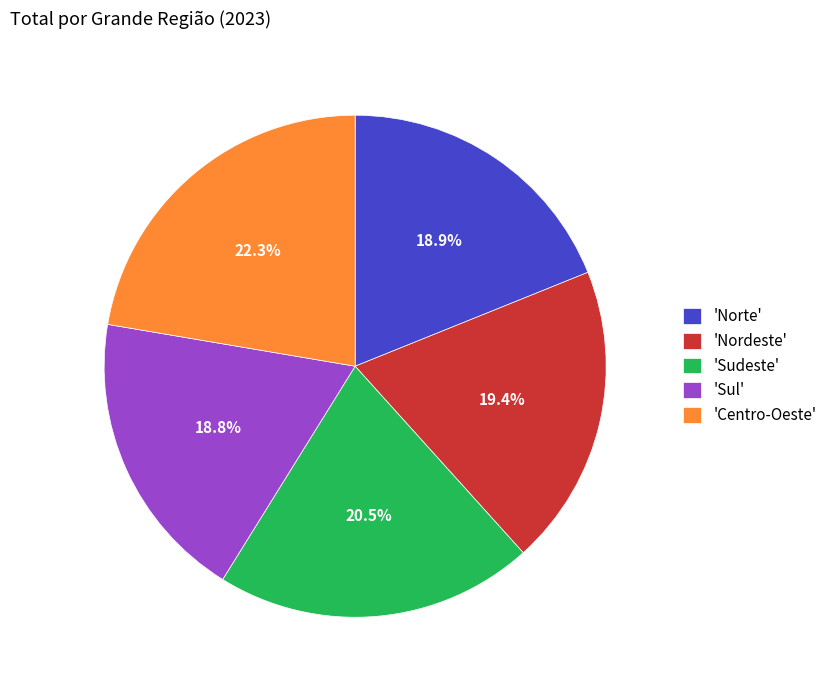

Which has a higher value, 'Sul' or 'Nordeste'?

'Nordeste'